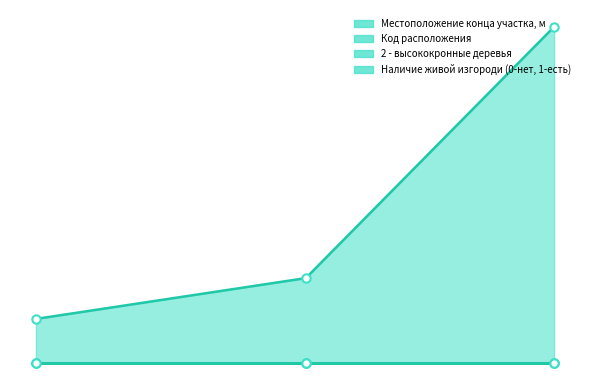

Which series has the largest total across all categories?

Местоположение конца участка, м